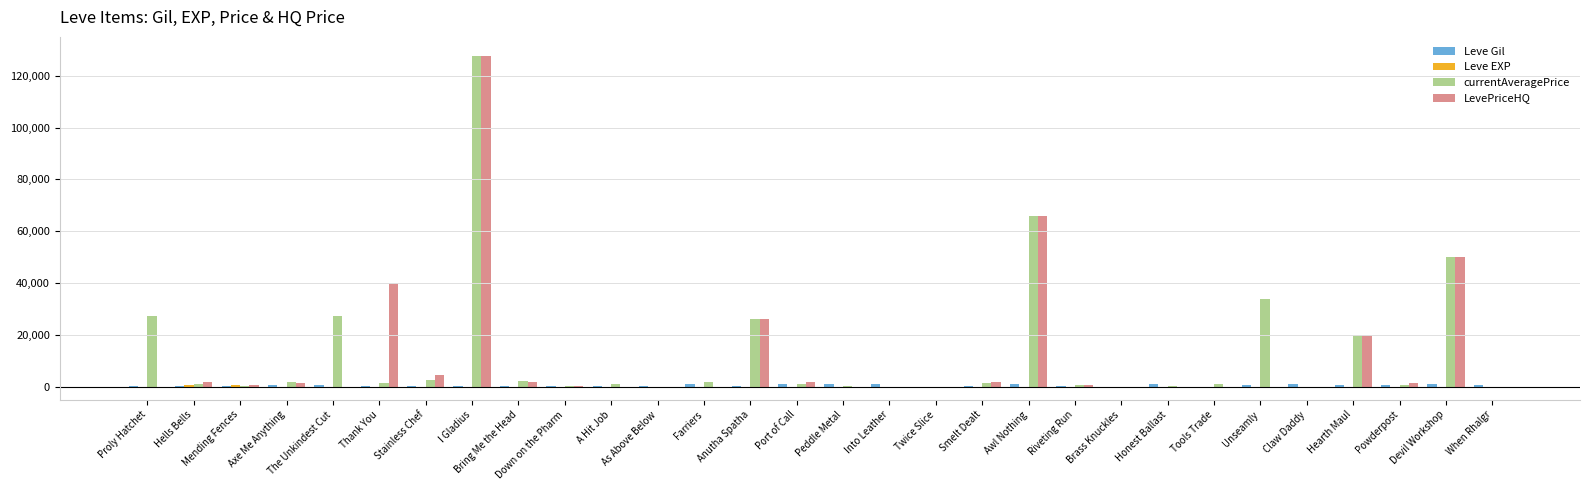

Which category has the highest value across all series?

I Gladius